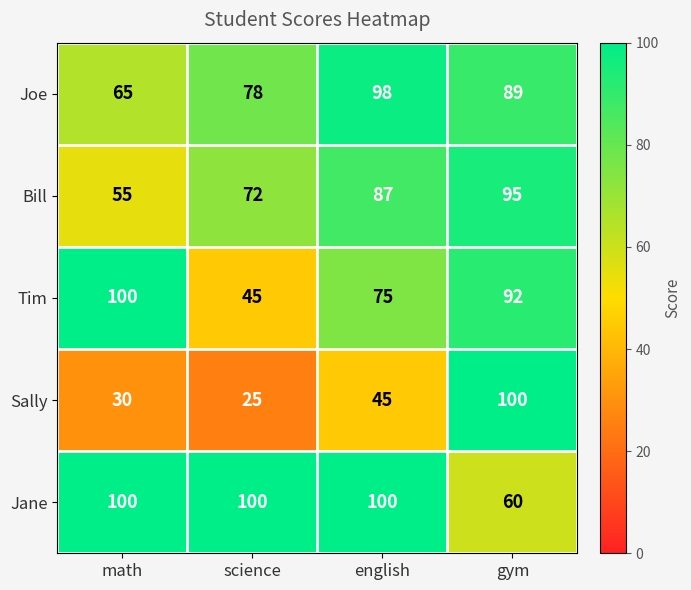

What is the total value across all series at math?

350